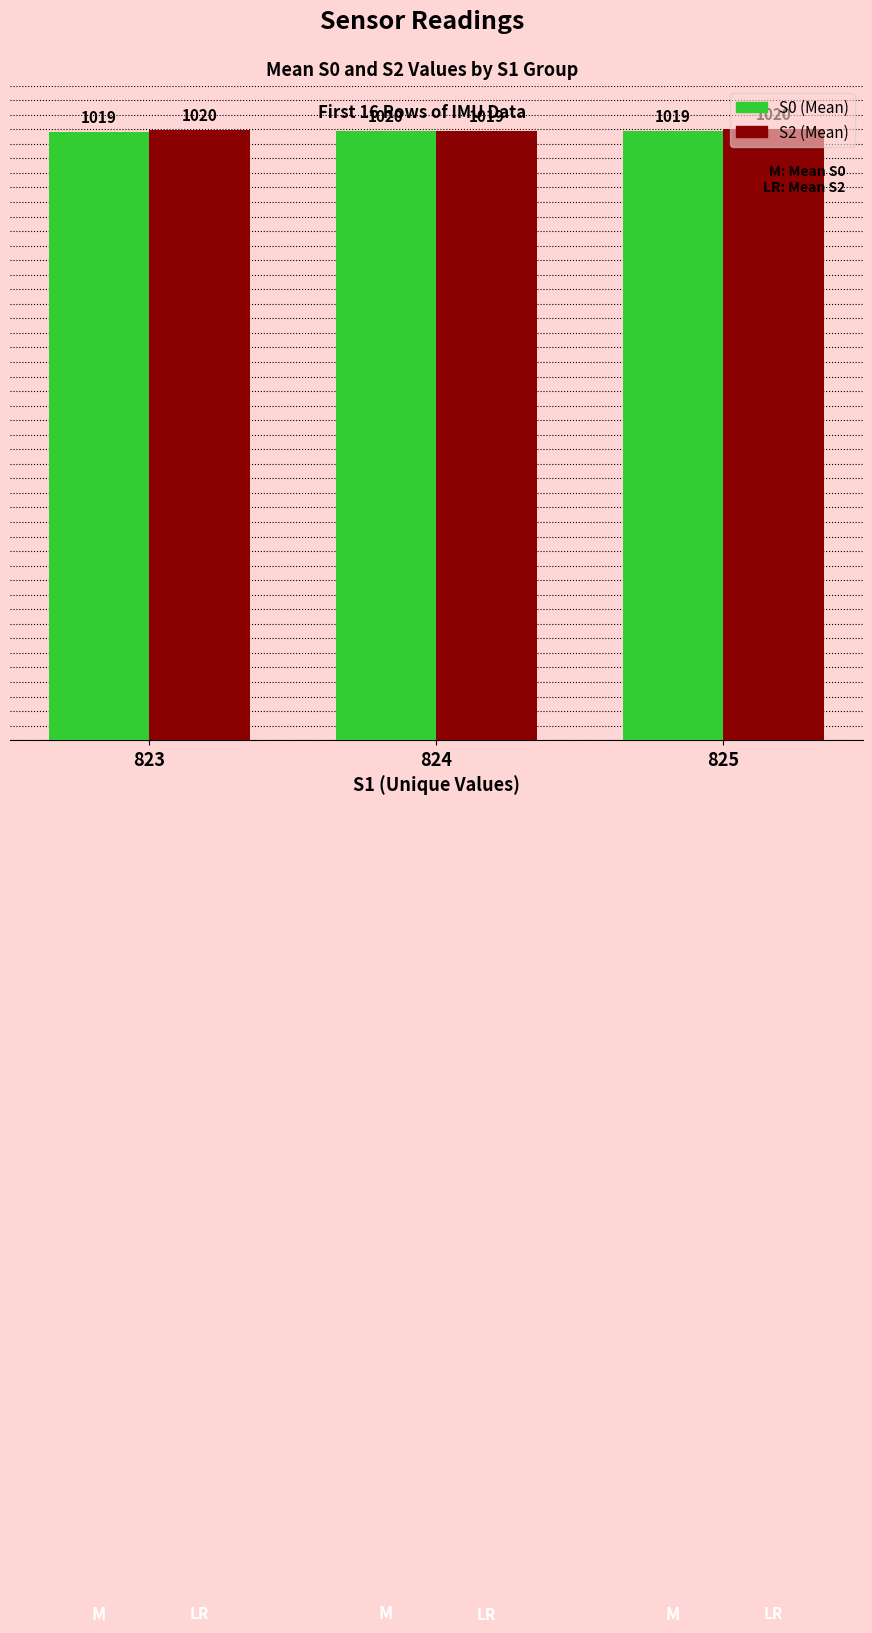

Which category has the highest value across all series?

825